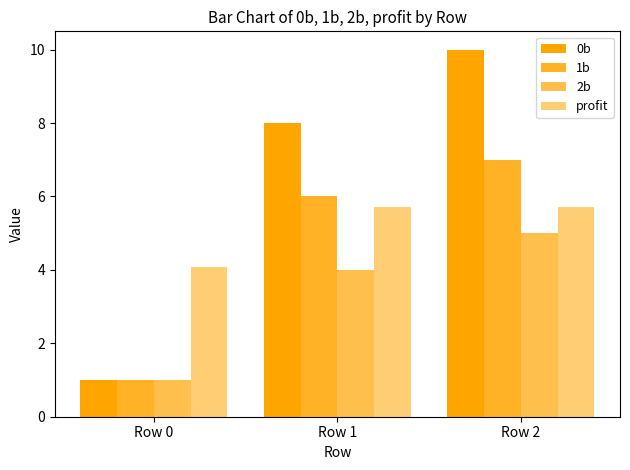

Reading left to right, list all the values displayed in this chart.

0b: Row 0=1.0	Row 1=8.0	Row 2=10.0
1b: Row 0=1.0	Row 1=6.0	Row 2=7.0
2b: Row 0=1.0	Row 1=4.0	Row 2=5.0
profit: Row 0=4.1	Row 1=5.7	Row 2=5.7